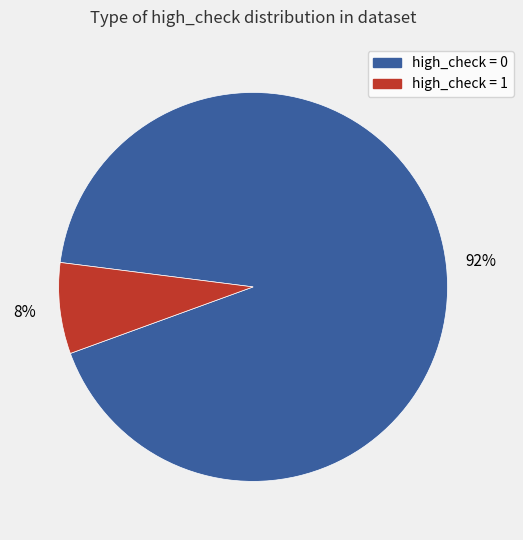

Is the sum of high_check = 0 and high_check = 1 greater than half?

Yes